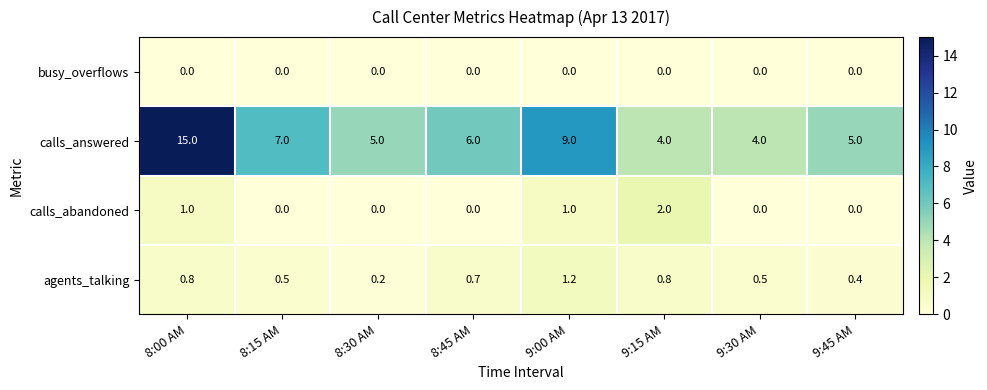

What is the sum of the agents_talking values at 9:45 AM and 8:15 AM?

0.9